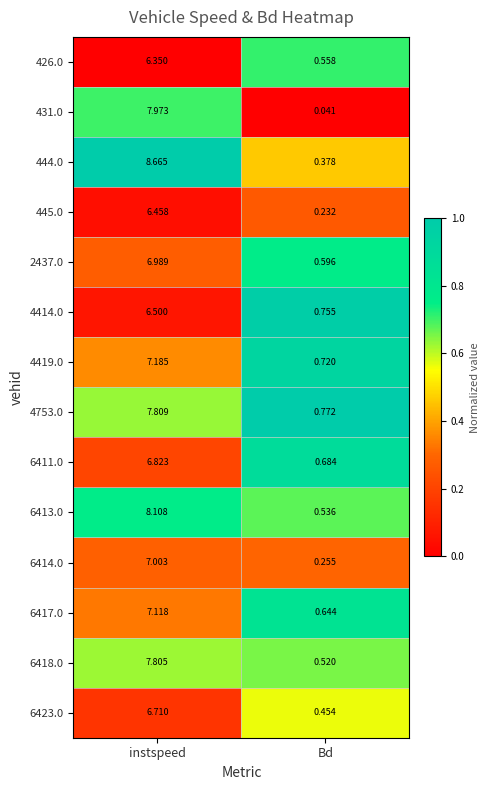

At which label does 445.0 reach its minimum?

Bd